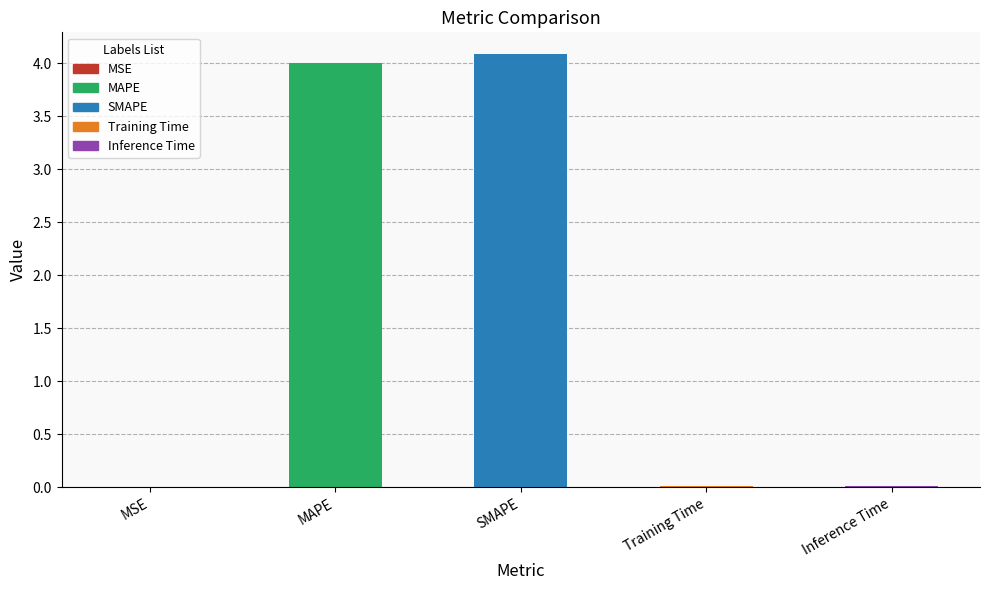

The chart shows a value of 4.1 at SMAPE. True or false?

True